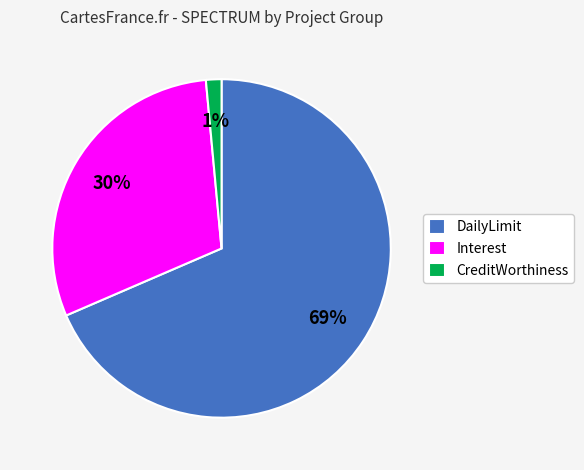

Rank the categories by value from lowest to highest.

CreditWorthiness, Interest, DailyLimit